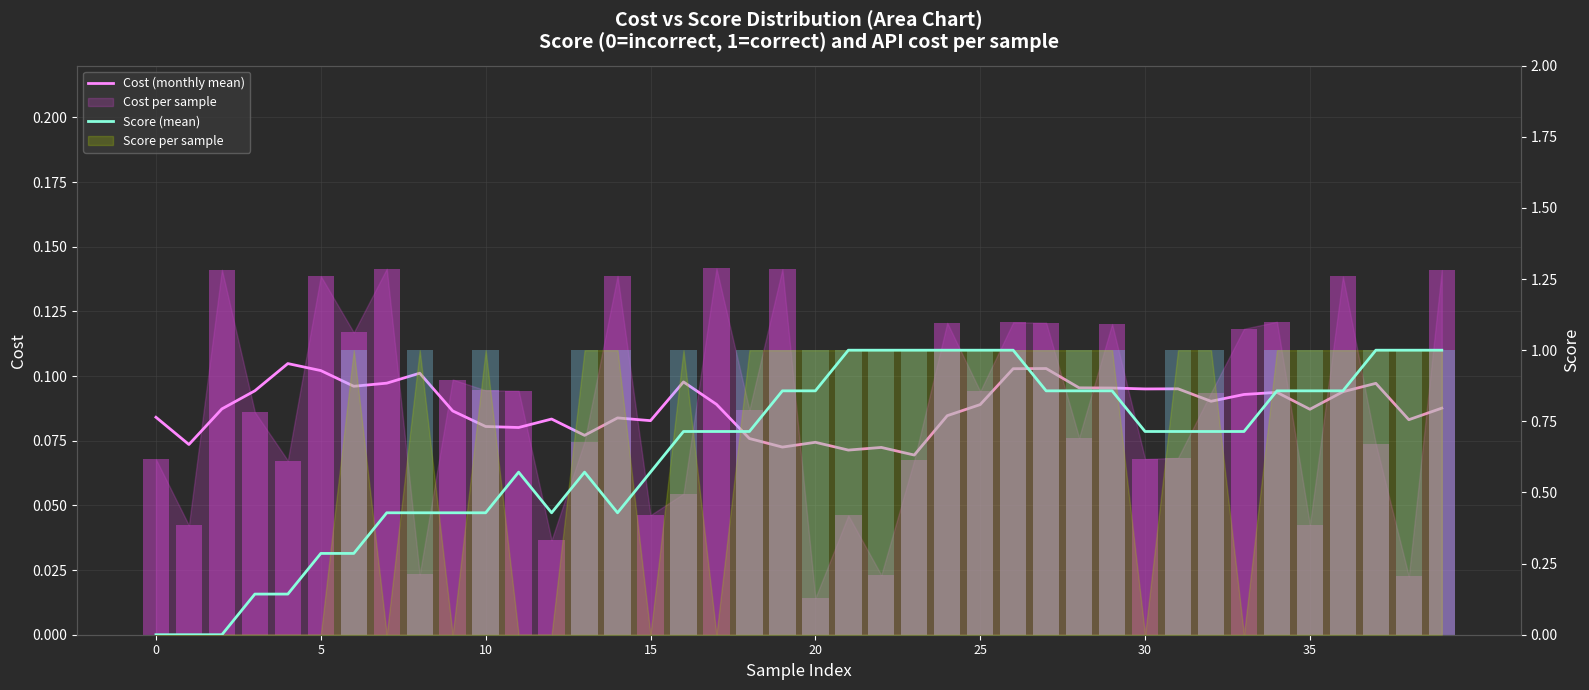

What is the value of the Score (mean) bar at the 29th from the left?

0.9